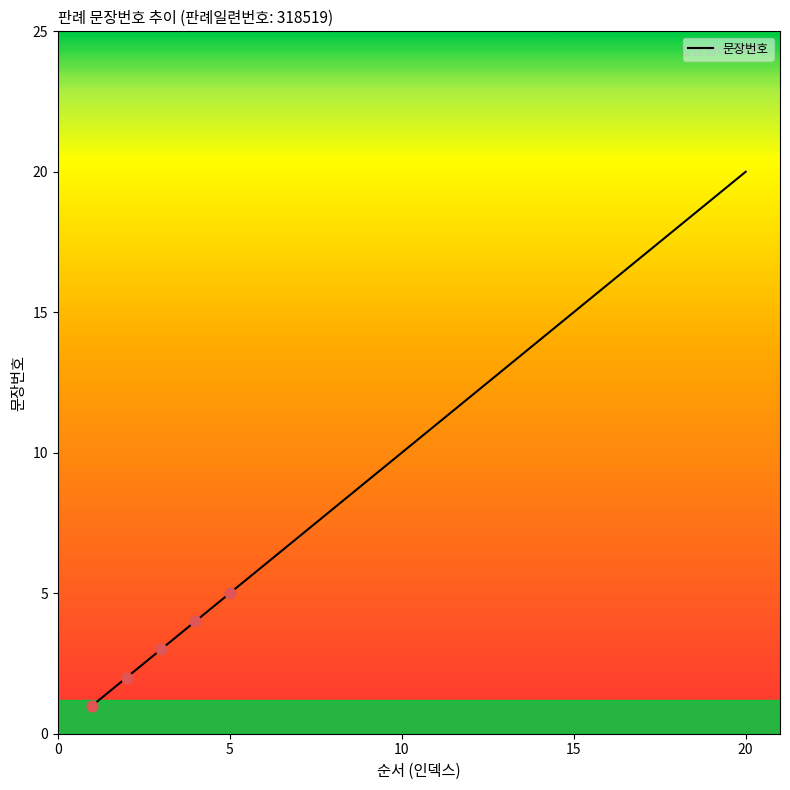

How many lines are shown in the chart?

1